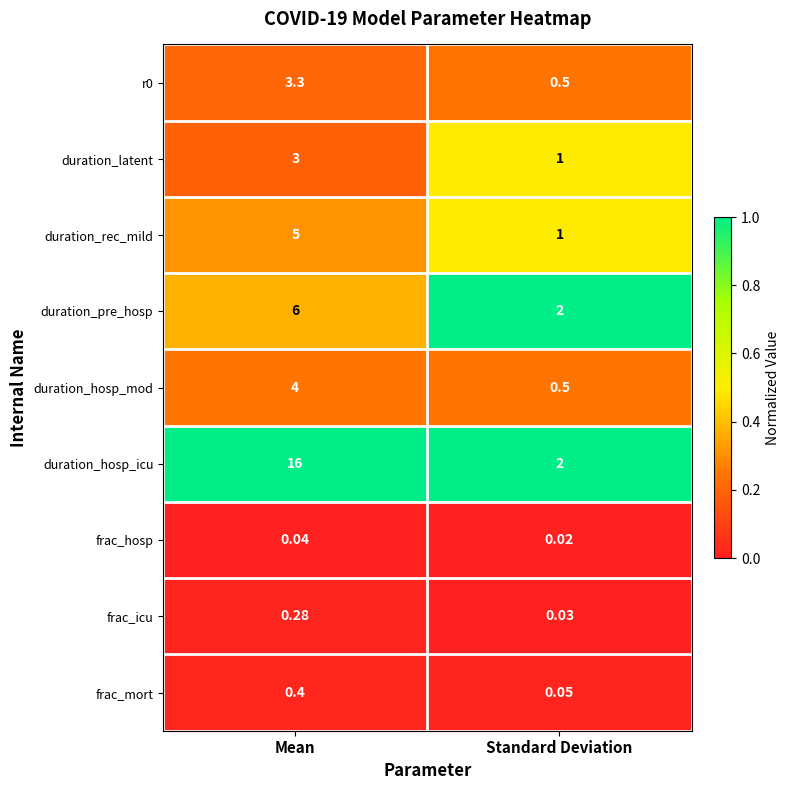

At which category is the sum across all series the highest?

Mean